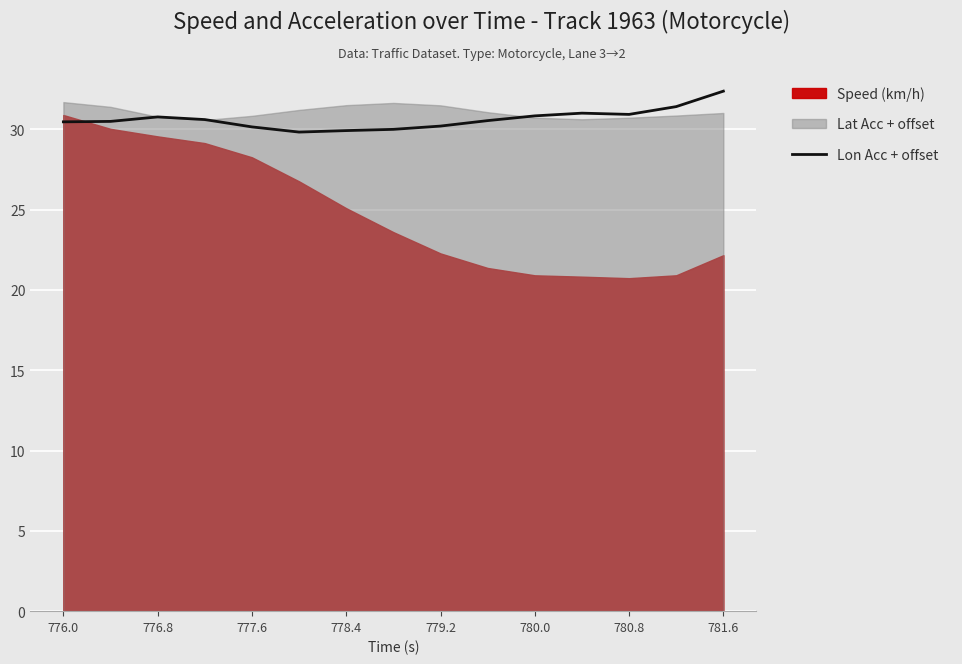

Is it true that Lon Acc + offset equals 30.2 at 779.2?

True